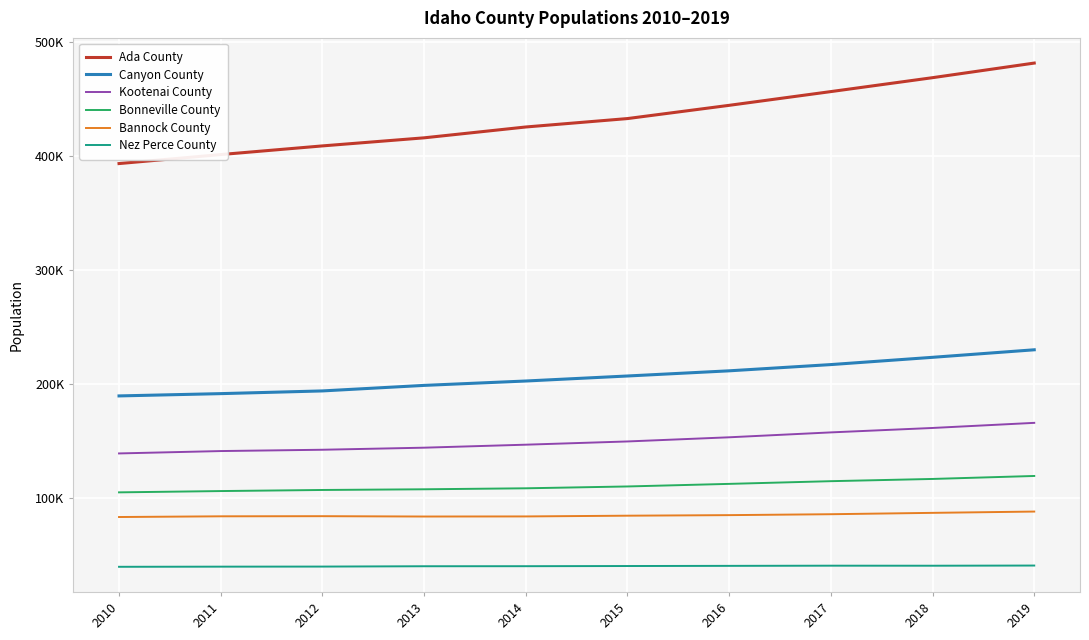

Reading left to right, extract all data points from this chart.

Ada County: 393354	401262	408862	415951	425471	432862	444486	456548	468764	481587
Canyon County: 189347	191354	193734	198590	202440	206842	211381	216858	223236	229849
Kootenai County: 138848	140932	142084	143897	146529	149367	153019	157320	161209	165697
Bonneville County: 104675	105813	106764	107369	108236	109849	112118	114488	116444	119062
Bannock County: 83020	83641	83755	83455	83536	84184	84676	85482	86674	87808
Nez Perce County: 39315	39438	39504	39798	39841	39995	40136	40289	40256	40408